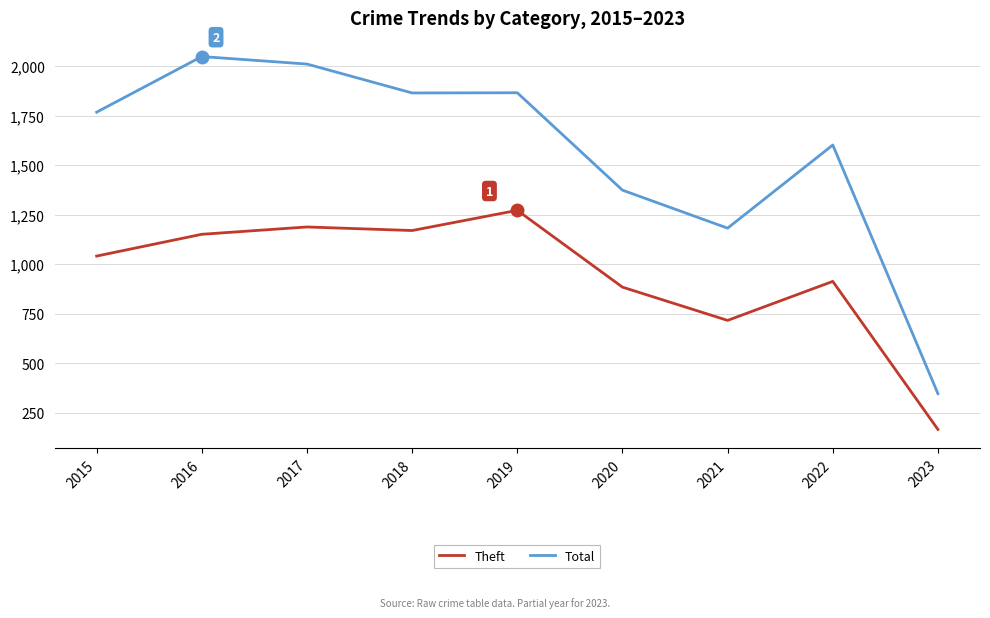

Rank the series by their average value, from highest to lowest.

Total, Theft